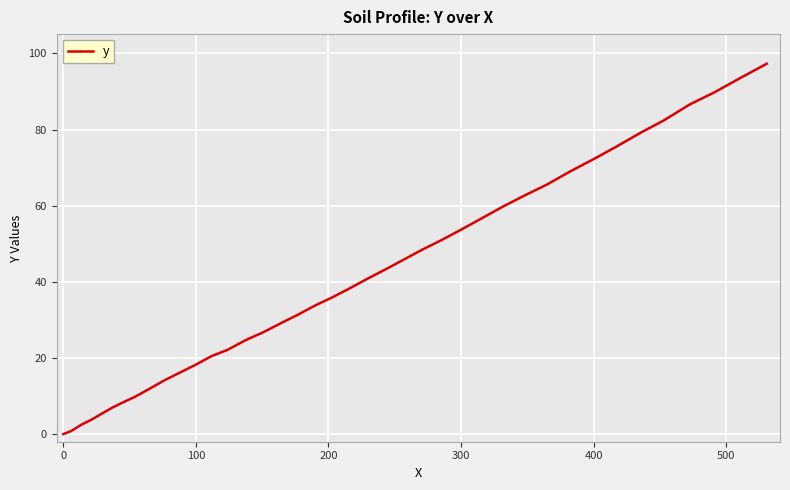

What is the difference between the maximum and minimum values?

97.3